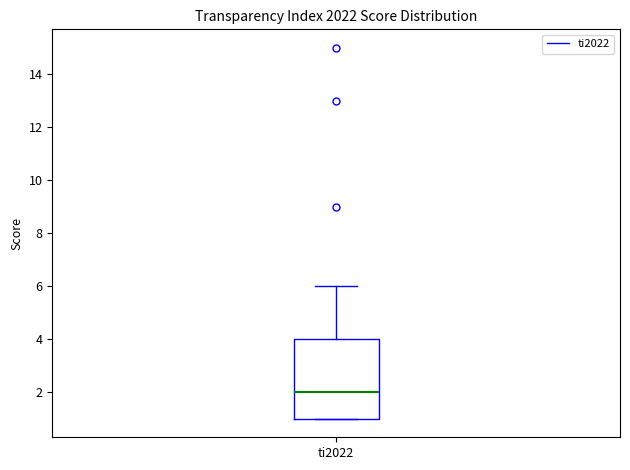

Transcribe this box plot: give where the median line is, the range the box spans, and where the two whiskers end, as read against the y-axis. The values are not printed on the chart, so give them approximately, as read against the axis.

median 2, box 1 to 4, whiskers 1 to 6